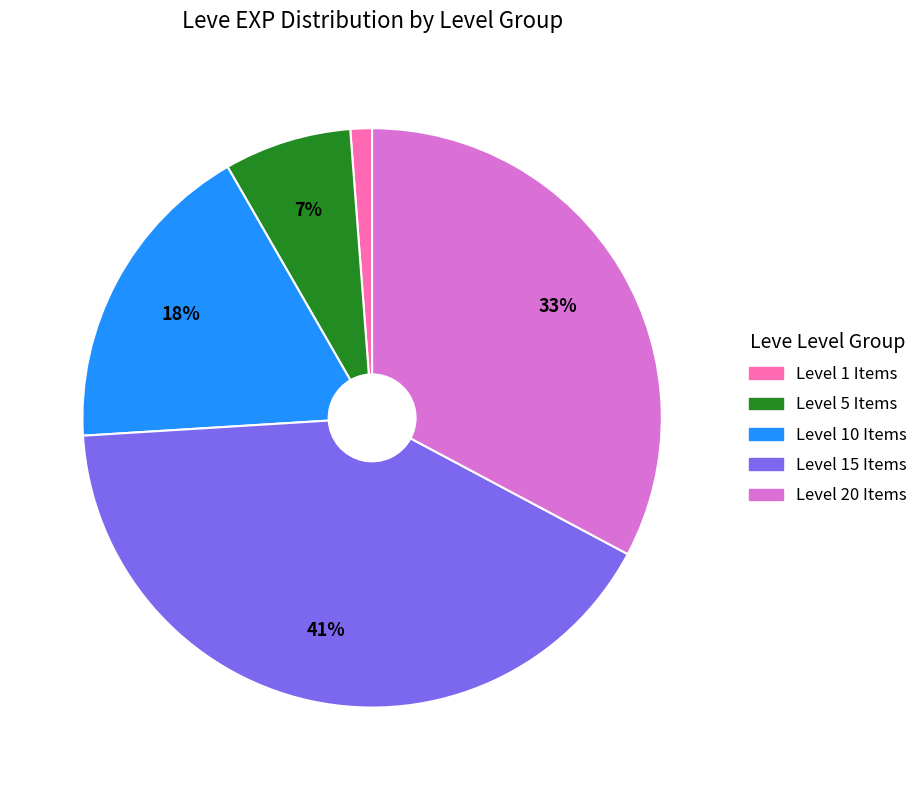

To the nearest percent, what is the difference between the largest and smallest slice percentages?

40%